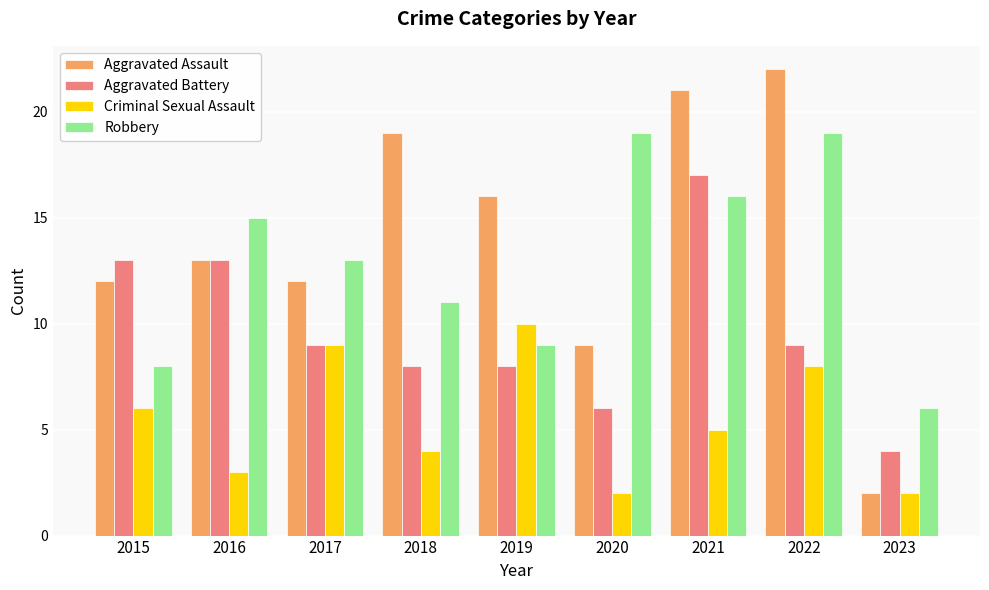

What is the greatest value displayed?

22